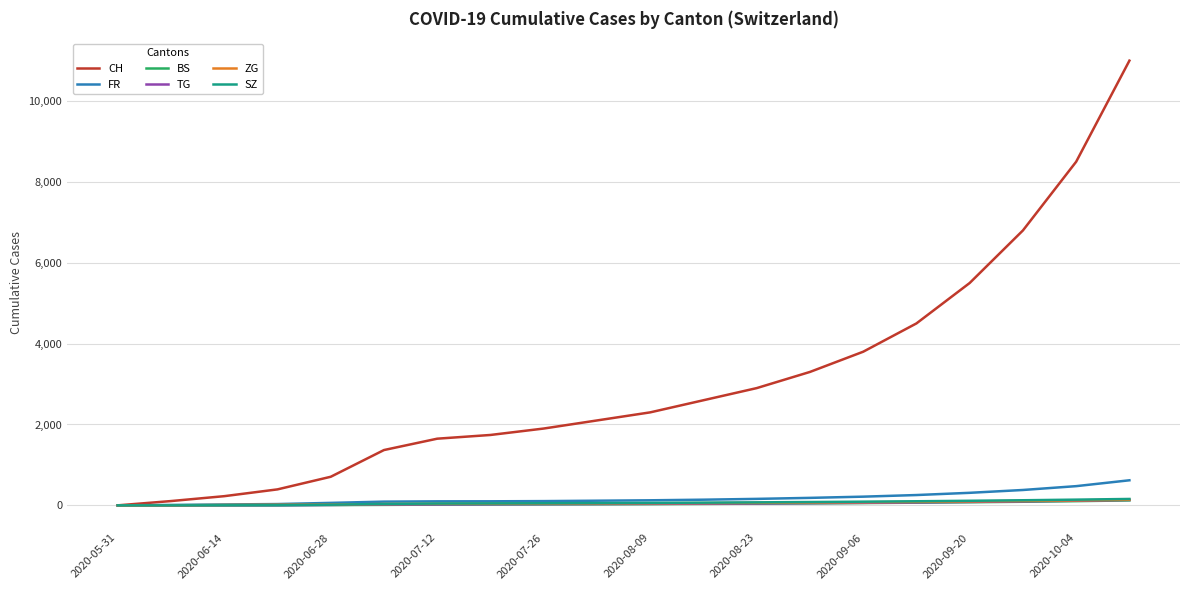

Which series has the widest spread of values?

CH